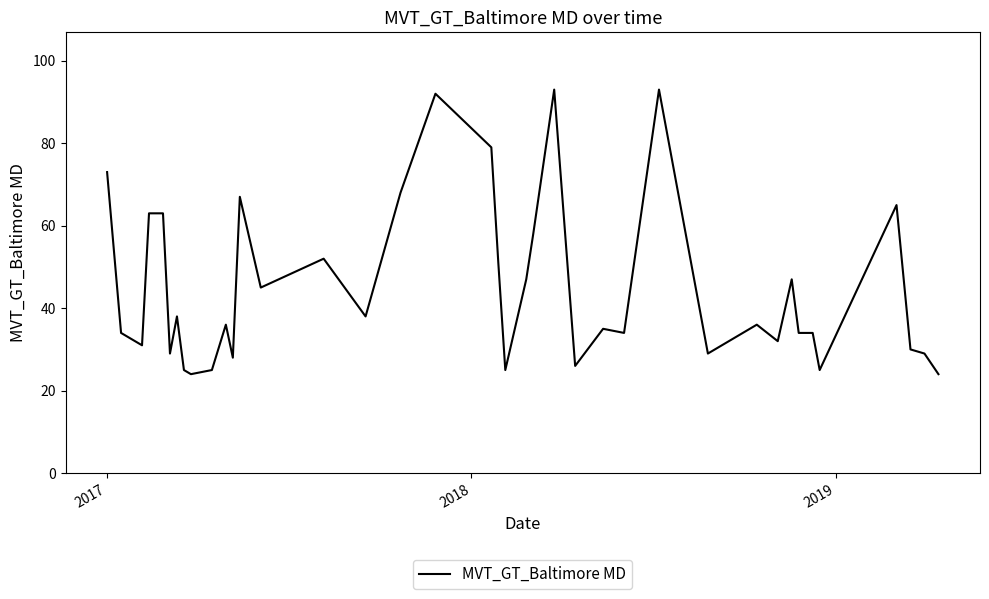

Reading right to left, transcribe all the data shown in this chart.

24	29	30	65	25	34	34	47	32	36	29	93	34	35	26	93	58	47	25	51	79	92	68	44	38	52	45	67	28	36	25	24	25	38	29	63	63	31	34	73